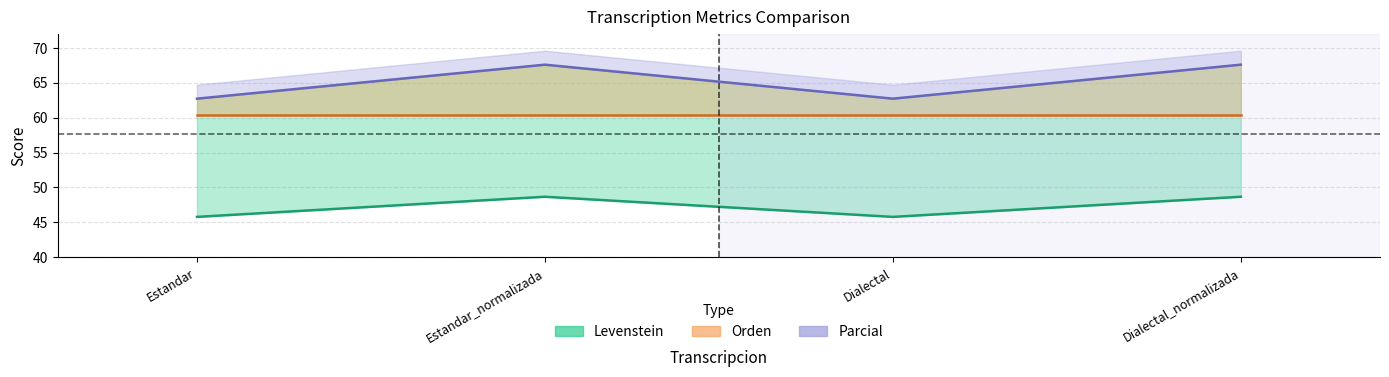

What is the label of the 1st point from the left?

Estandar